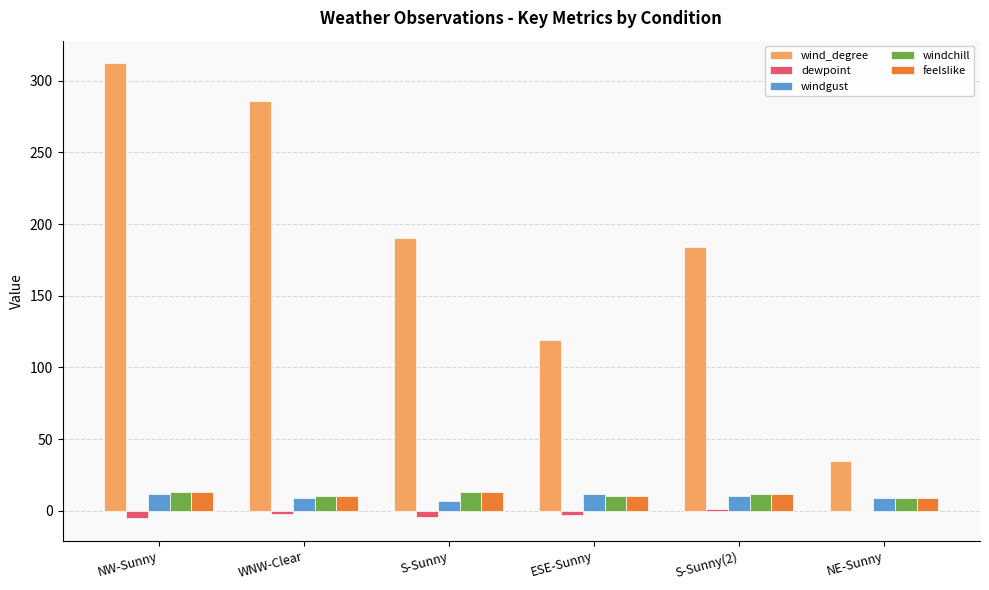

Which series has the largest total across all categories?

wind_degree